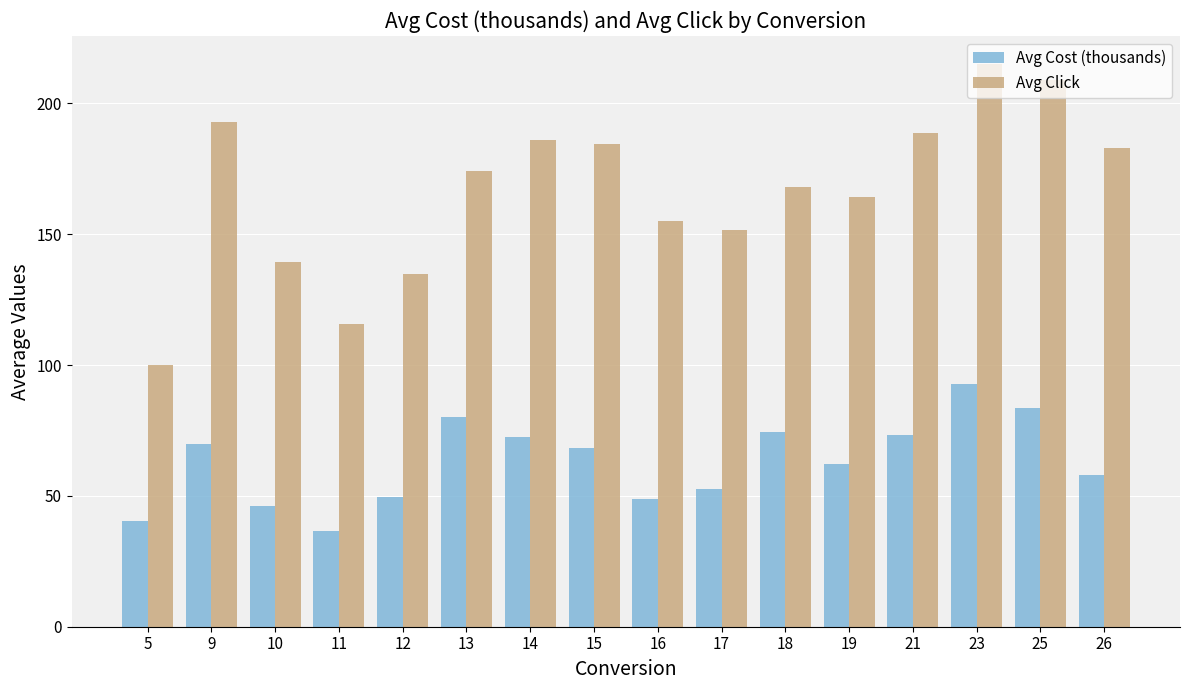

What is the sum of the Avg Click values at 12 and 13?

308.9